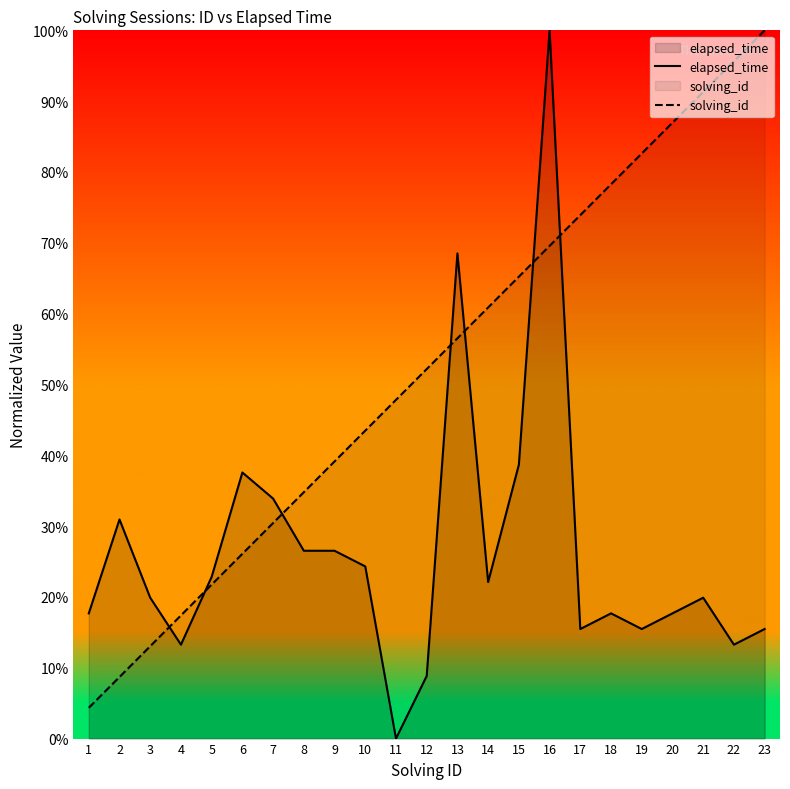

What is the total value across all series at 2?

39.6